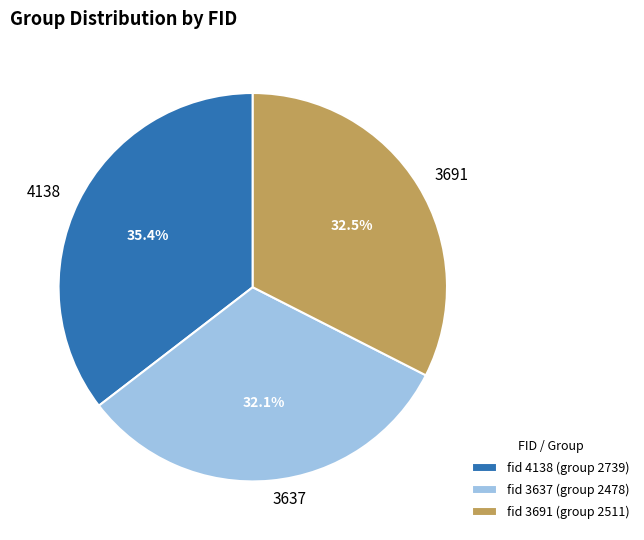

Combined, do 4138 and 3637 account for over 50%?

Yes